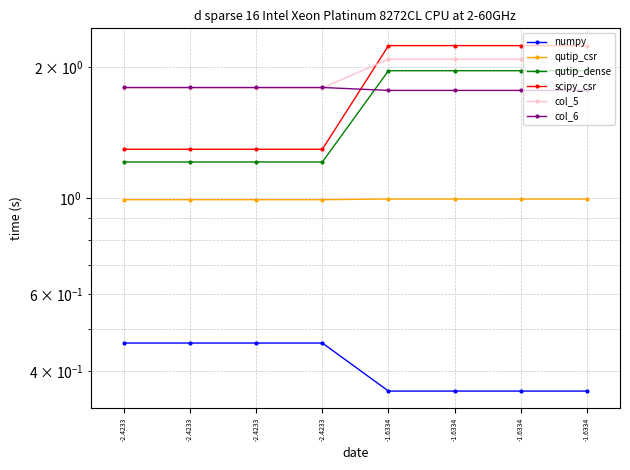

Which category has the lowest value across all series?

-1.6334